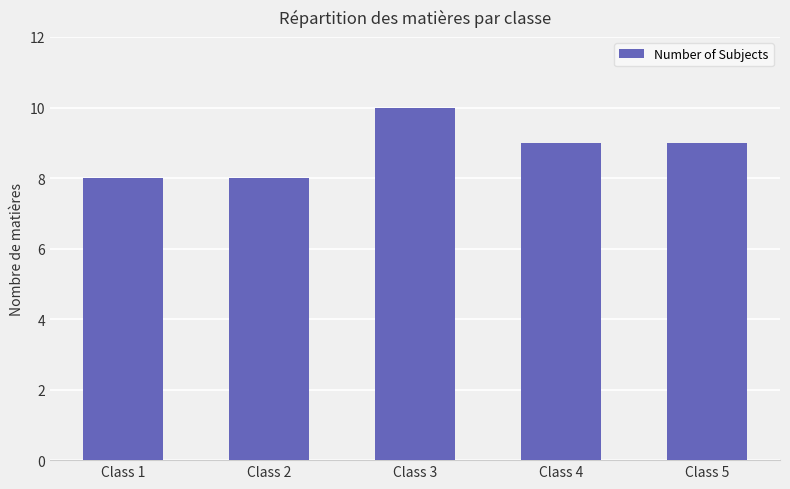

How many bars are there in total?

5